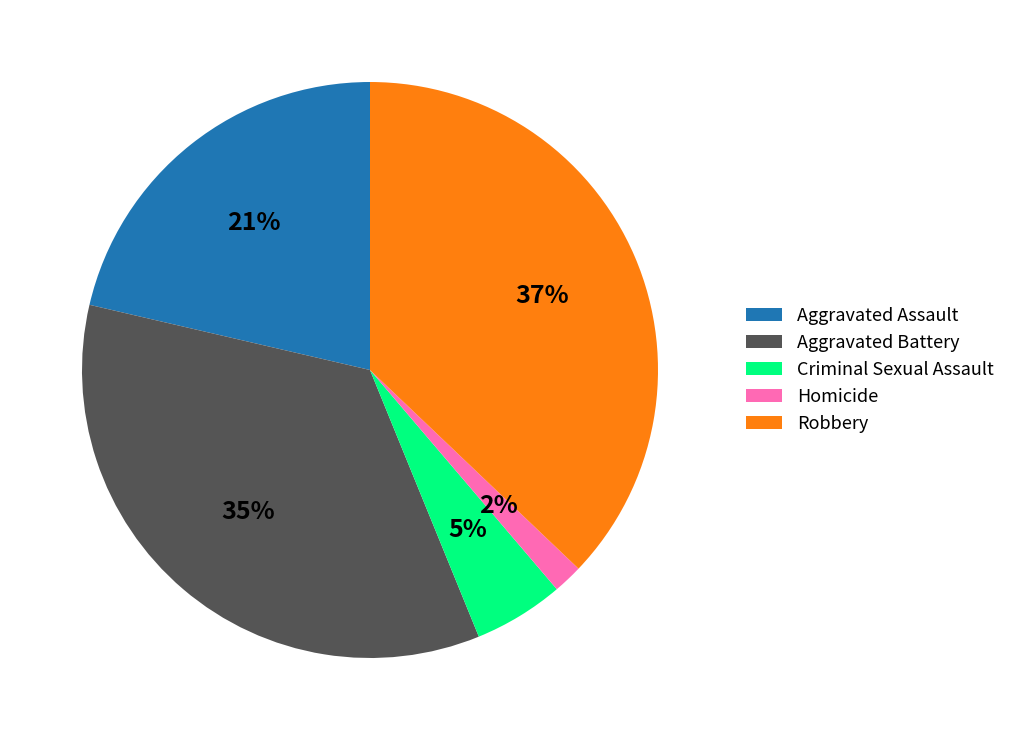

Rank the categories by value from lowest to highest.

Homicide, Criminal Sexual Assault, Aggravated Assault, Aggravated Battery, Robbery